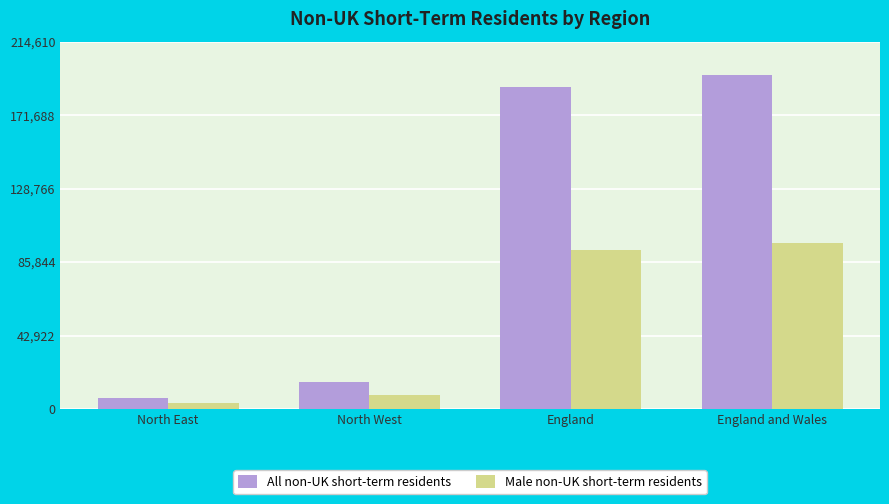

What position from the left is England and Wales?

4